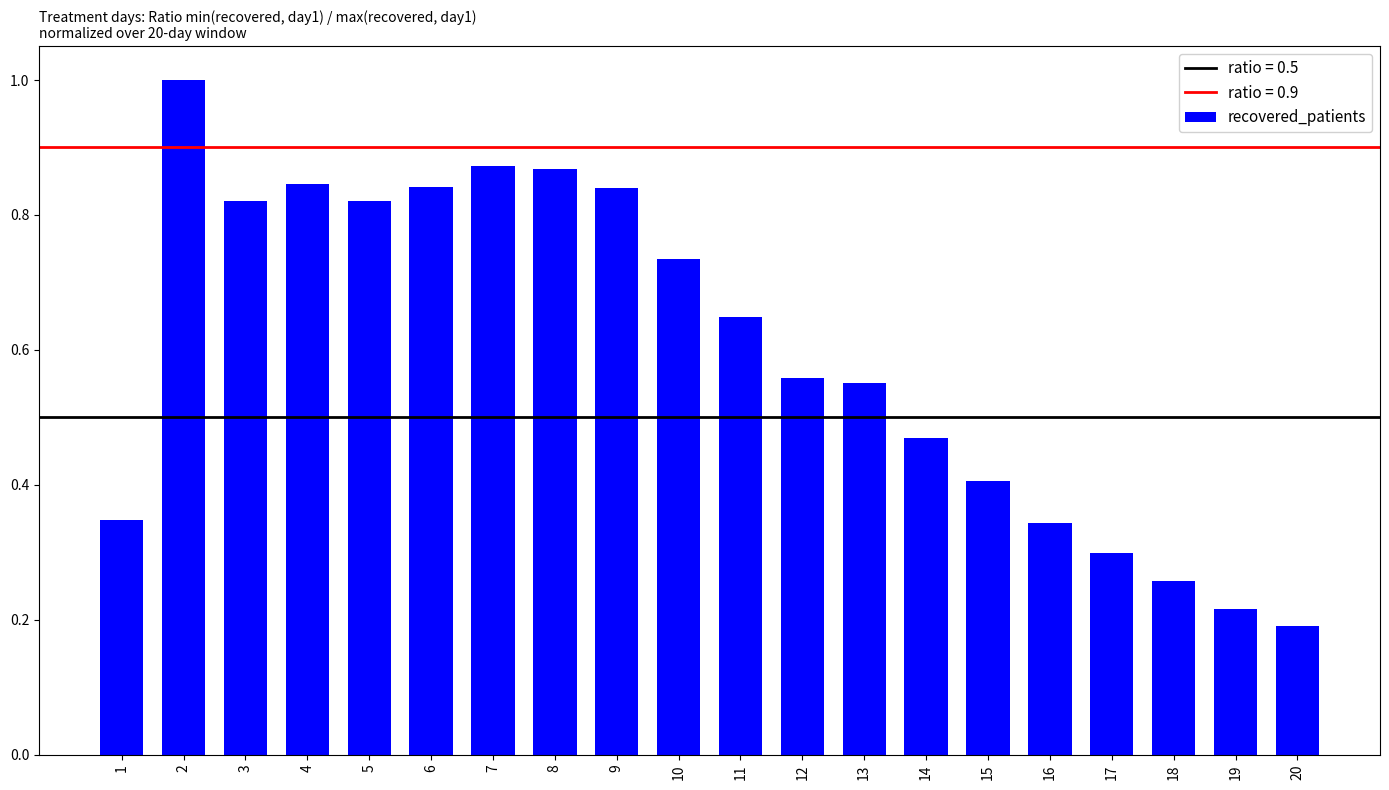

What is the sum of the values at 6 and 8?

1.7